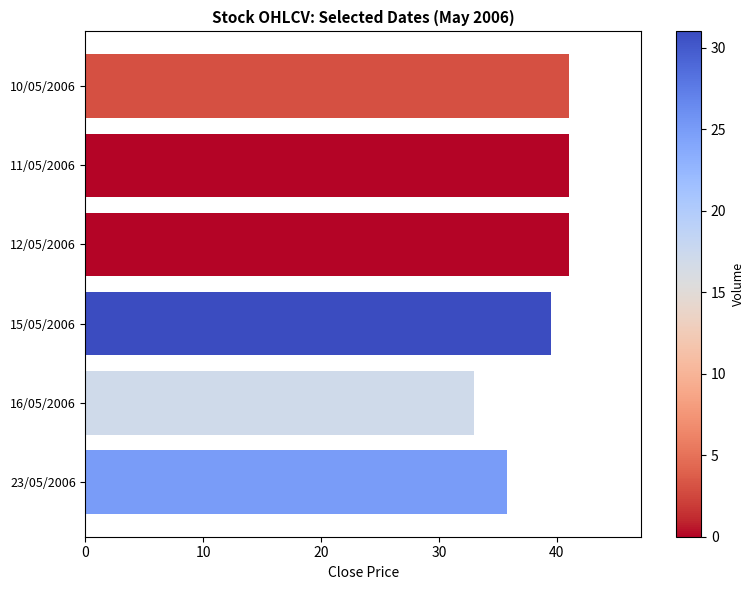

Reading top to bottom, what are all the values shown in this chart?

41.0	41.0	41.0	39.5	33.0	35.8